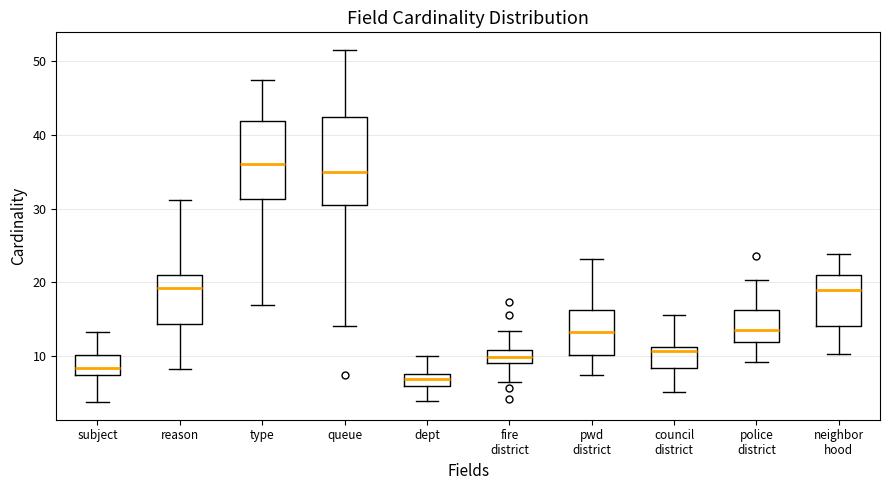

Where does the upper whisker of the box for police district end on the y-axis? The values are not printed on the chart, so give them approximately, as read against the axis.

20